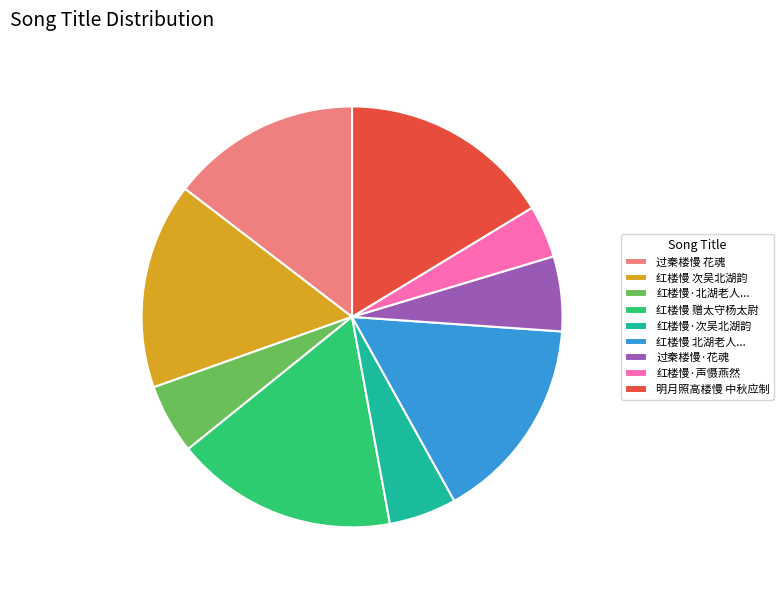

Which slice is the smallest?

红楼慢·声慑燕然